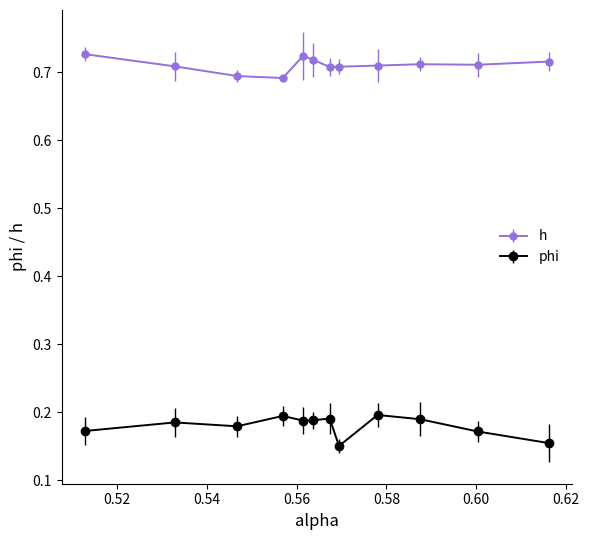

Which series has the largest total across all categories?

h